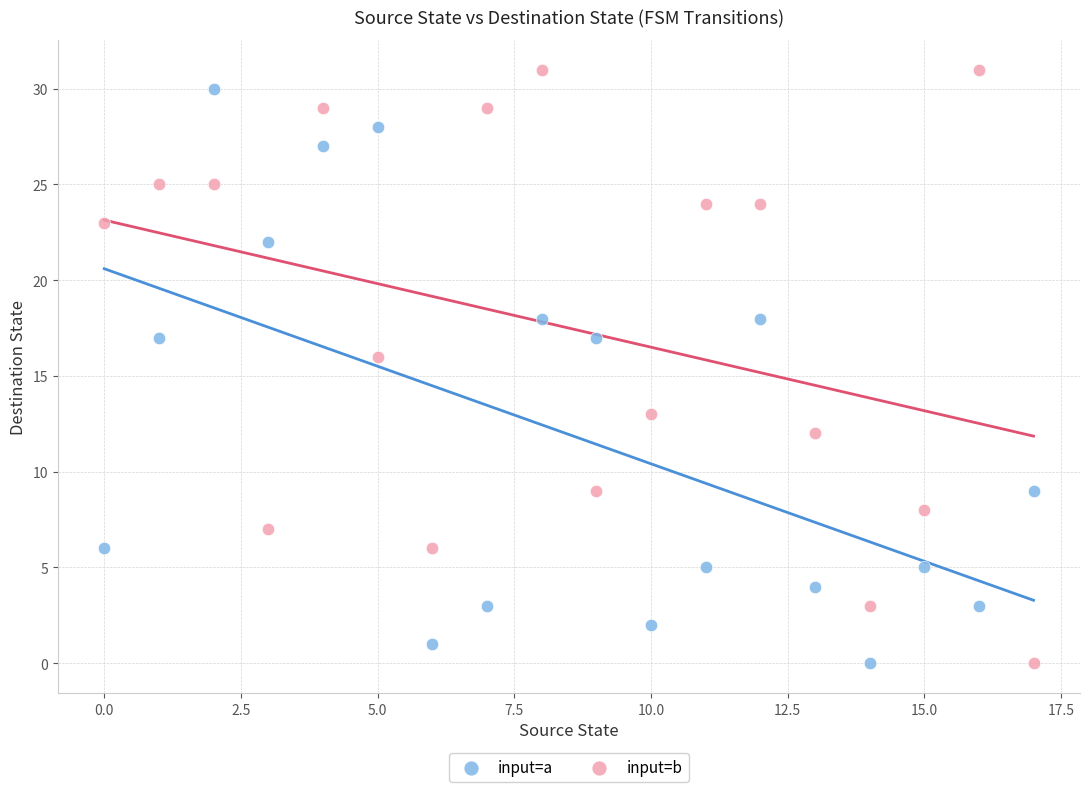

Which series reaches the maximum Y coordinate?

input=b